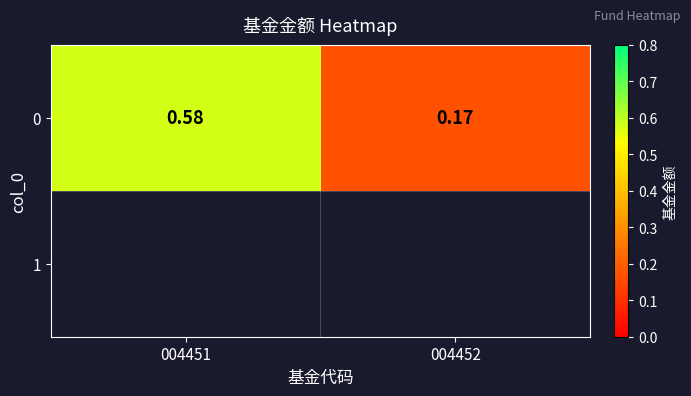

Where is the data nearest to the value 0?

004452